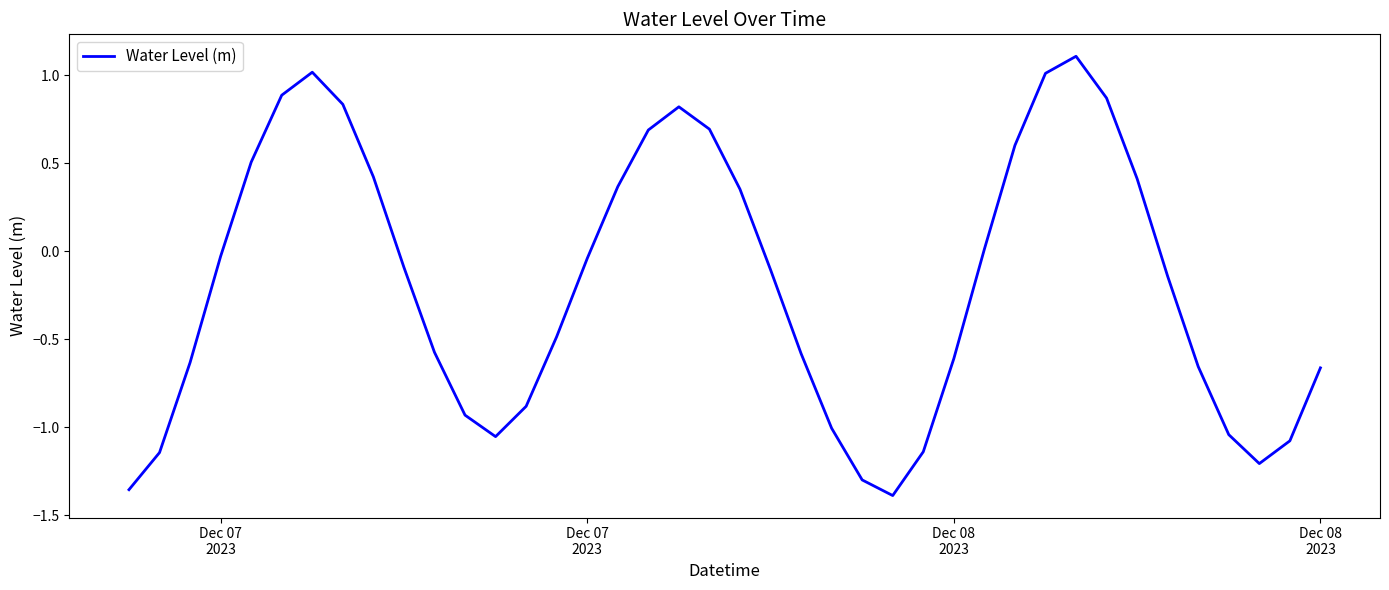

What is the difference between the maximum and minimum values?

2.5